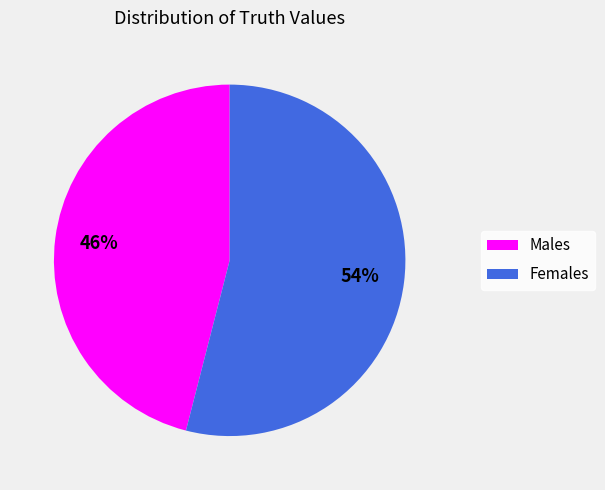

To the nearest percent, what percentage of the pie is Males?

46%